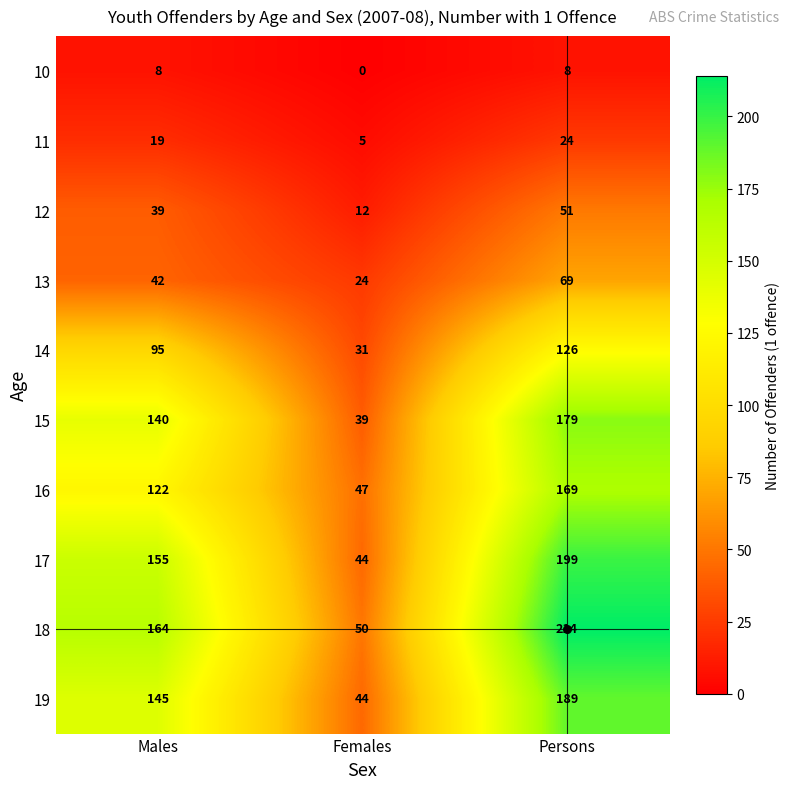

At which category is the sum across all series the highest?

Persons